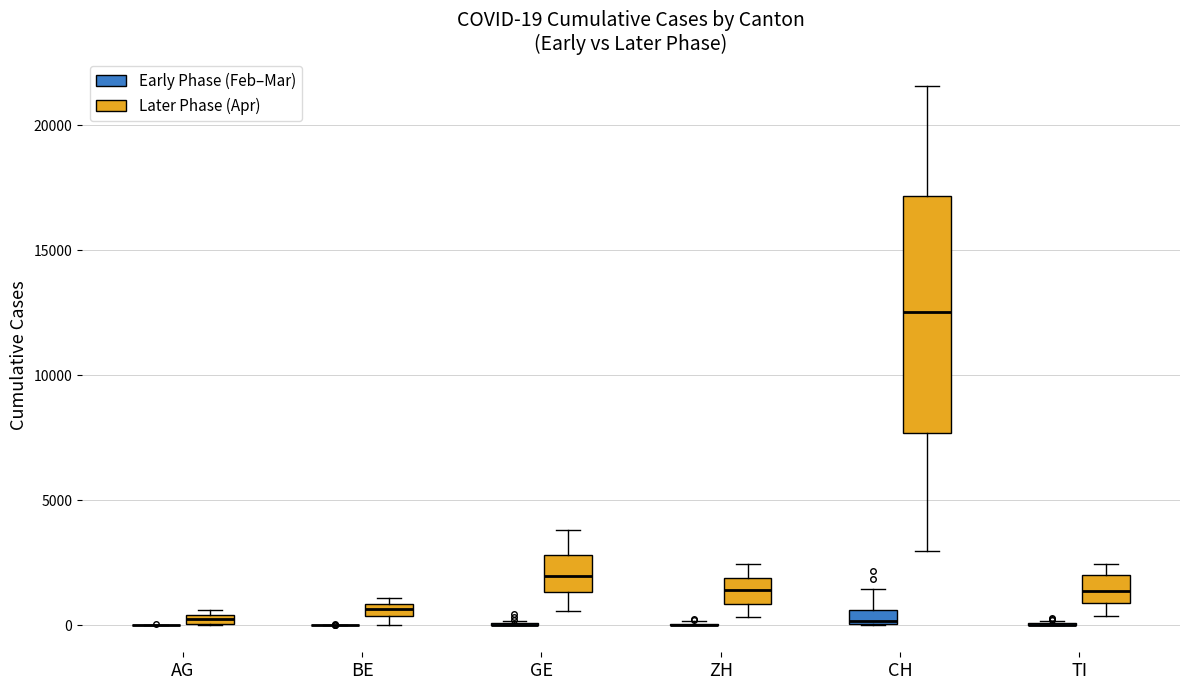

Which box is the tallest, from its lower edge to its upper edge?

CH (Later Phase (Apr))